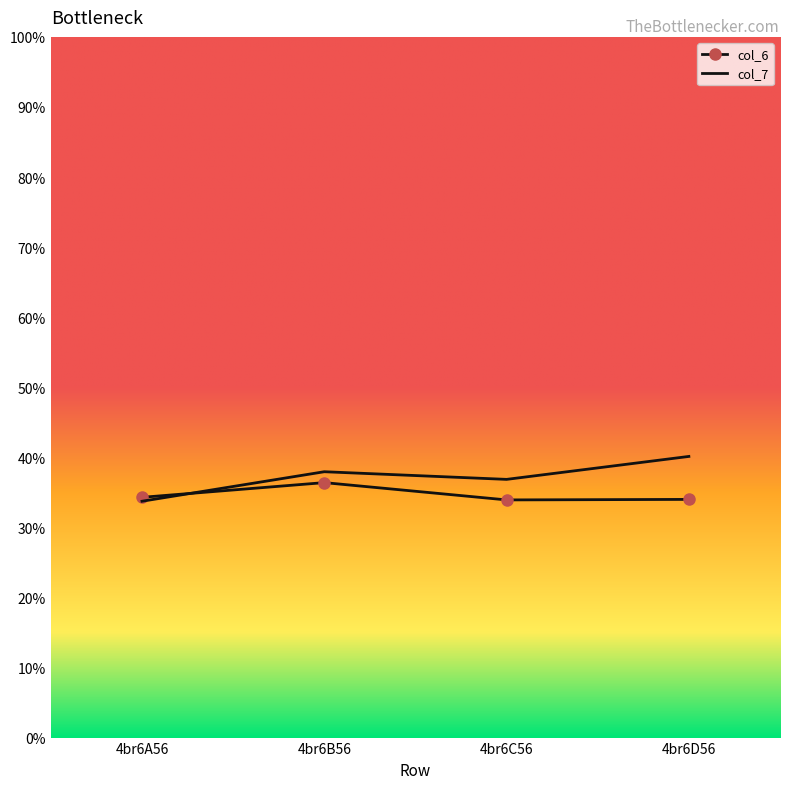

What is the sum of all col_7 values?

148.6